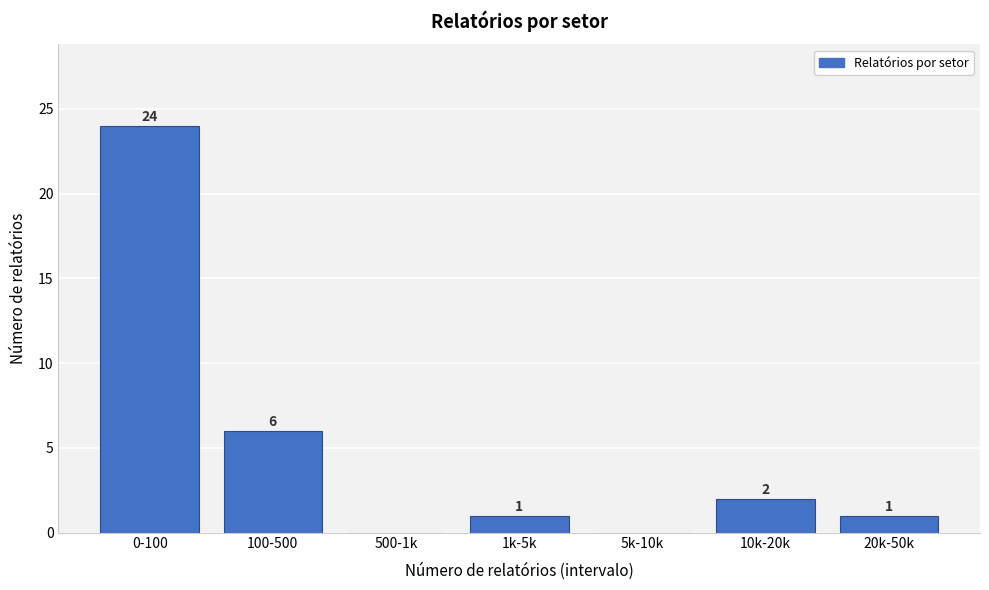

Reading right to left, list all the values displayed in this chart.

20k-50k=1	10k-20k=2	5k-10k=0	1k-5k=1	500-1k=0	100-500=6	0-100=24